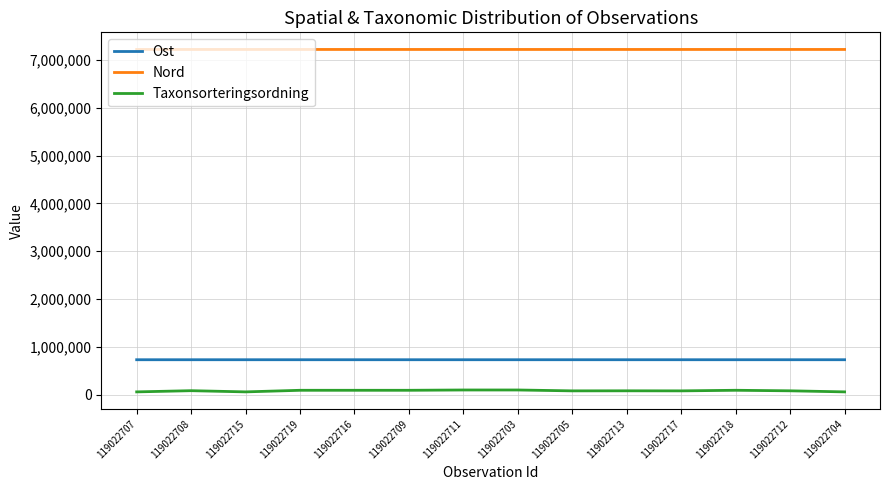

What is the difference between the maximum and minimum values in the Taxonsorteringsordning series?

39529